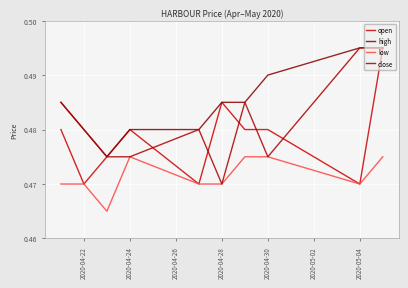

How many high values are between 0 and 1?

10